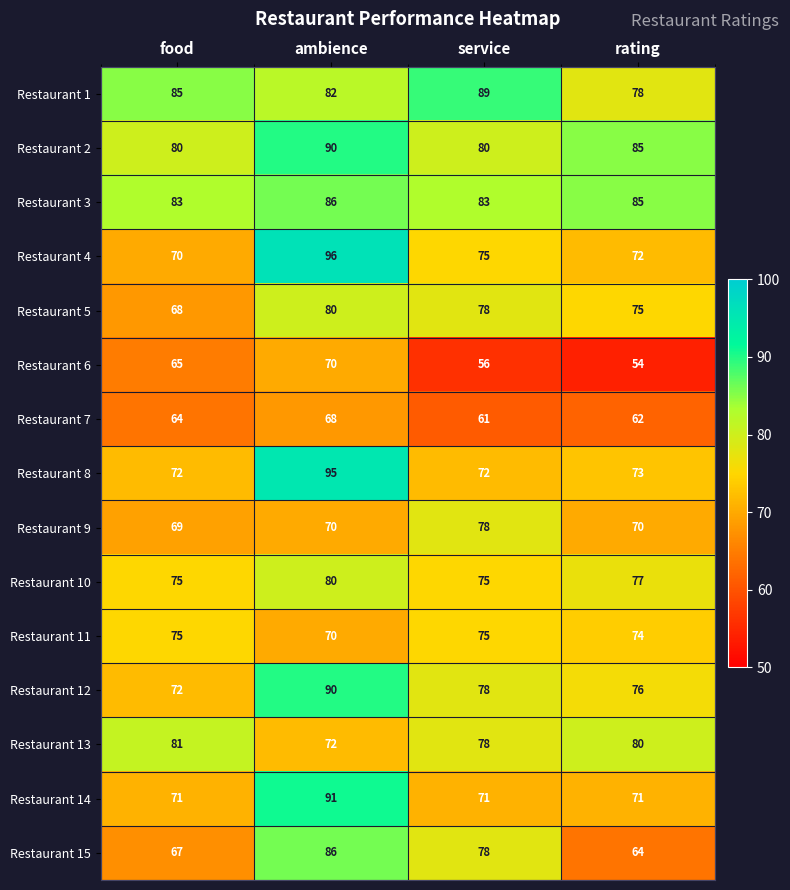

Where does the Restaurant 2 series first go above 85?

ambience